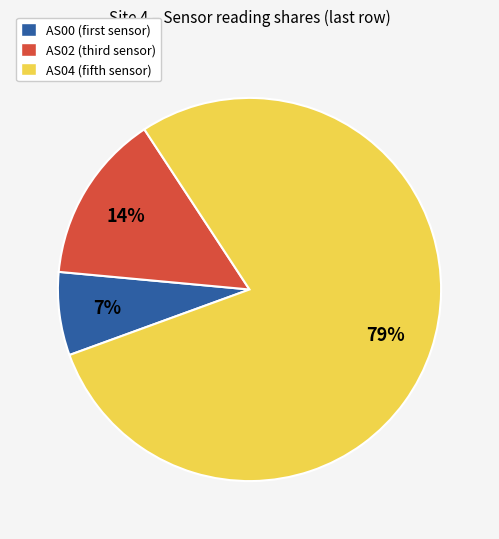

To the nearest percent, what is the average slice percentage?

33%